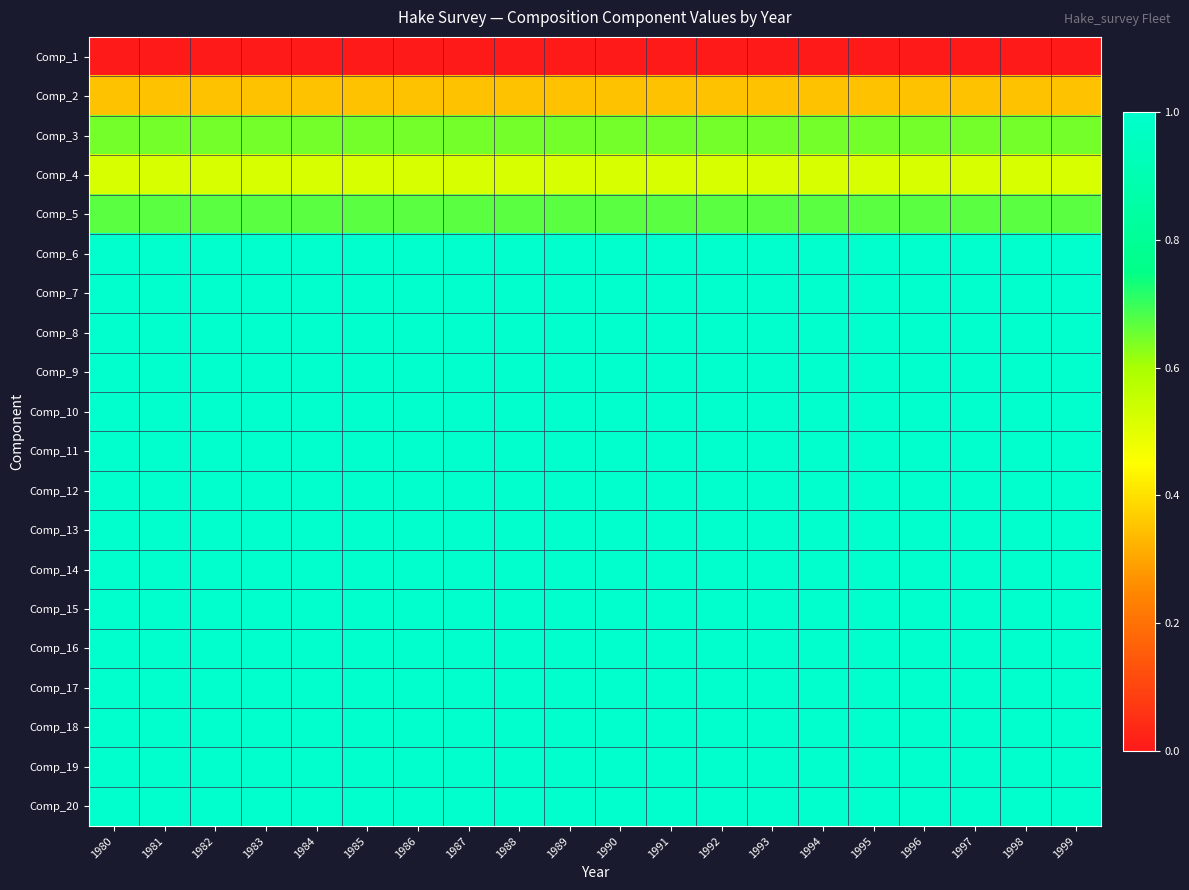

Reading left to right, transcribe all the data shown in this chart.

Comp_1: 1980=0.0	1981=0.0	1982=0.0	1983=0.0	1984=0.0	1985=0.0	1986=0.0	1987=0.0	1988=0.0	1989=0.0	1990=0.0	1991=0.0	1992=0.0	1993=0.0	1994=0.0	1995=0.0	1996=0.0	1997=0.0	1998=0.0	1999=0.0
Comp_2: 1980=0.4	1981=0.4	1982=0.4	1983=0.4	1984=0.4	1985=0.4	1986=0.4	1987=0.4	1988=0.4	1989=0.4	1990=0.4	1991=0.4	1992=0.4	1993=0.4	1994=0.4	1995=0.4	1996=0.4	1997=0.4	1998=0.4	1999=0.4
Comp_3: 1980=0.6	1981=0.6	1982=0.6	1983=0.6	1984=0.6	1985=0.6	1986=0.6	1987=0.6	1988=0.6	1989=0.6	1990=0.6	1991=0.6	1992=0.6	1993=0.6	1994=0.6	1995=0.6	1996=0.6	1997=0.6	1998=0.6	1999=0.6
Comp_4: 1980=0.5	1981=0.5	1982=0.5	1983=0.5	1984=0.5	1985=0.5	1986=0.5	1987=0.5	1988=0.5	1989=0.5	1990=0.5	1991=0.5	1992=0.5	1993=0.5	1994=0.5	1995=0.5	1996=0.5	1997=0.5	1998=0.5	1999=0.5
Comp_5: 1980=0.7	1981=0.7	1982=0.7	1983=0.7	1984=0.7	1985=0.7	1986=0.7	1987=0.7	1988=0.7	1989=0.7	1990=0.7	1991=0.7	1992=0.7	1993=0.7	1994=0.7	1995=0.7	1996=0.7	1997=0.7	1998=0.7	1999=0.7
Comp_6: 1980=1.0	1981=1.0	1982=1.0	1983=1.0	1984=1.0	1985=1.0	1986=1.0	1987=1.0	1988=1.0	1989=1.0	1990=1.0	1991=1.0	1992=1.0	1993=1.0	1994=1.0	1995=1.0	1996=1.0	1997=1.0	1998=1.0	1999=1.0
Comp_7: 1980=1.0	1981=1.0	1982=1.0	1983=1.0	1984=1.0	1985=1.0	1986=1.0	1987=1.0	1988=1.0	1989=1.0	1990=1.0	1991=1.0	1992=1.0	1993=1.0	1994=1.0	1995=1.0	1996=1.0	1997=1.0	1998=1.0	1999=1.0
Comp_8: 1980=1.0	1981=1.0	1982=1.0	1983=1.0	1984=1.0	1985=1.0	1986=1.0	1987=1.0	1988=1.0	1989=1.0	1990=1.0	1991=1.0	1992=1.0	1993=1.0	1994=1.0	1995=1.0	1996=1.0	1997=1.0	1998=1.0	1999=1.0
Comp_9: 1980=1.0	1981=1.0	1982=1.0	1983=1.0	1984=1.0	1985=1.0	1986=1.0	1987=1.0	1988=1.0	1989=1.0	1990=1.0	1991=1.0	1992=1.0	1993=1.0	1994=1.0	1995=1.0	1996=1.0	1997=1.0	1998=1.0	1999=1.0
Comp_10: 1980=1.0	1981=1.0	1982=1.0	1983=1.0	1984=1.0	1985=1.0	1986=1.0	1987=1.0	1988=1.0	1989=1.0	1990=1.0	1991=1.0	1992=1.0	1993=1.0	1994=1.0	1995=1.0	1996=1.0	1997=1.0	1998=1.0	1999=1.0
Comp_11: 1980=1.0	1981=1.0	1982=1.0	1983=1.0	1984=1.0	1985=1.0	1986=1.0	1987=1.0	1988=1.0	1989=1.0	1990=1.0	1991=1.0	1992=1.0	1993=1.0	1994=1.0	1995=1.0	1996=1.0	1997=1.0	1998=1.0	1999=1.0
Comp_12: 1980=1.0	1981=1.0	1982=1.0	1983=1.0	1984=1.0	1985=1.0	1986=1.0	1987=1.0	1988=1.0	1989=1.0	1990=1.0	1991=1.0	1992=1.0	1993=1.0	1994=1.0	1995=1.0	1996=1.0	1997=1.0	1998=1.0	1999=1.0
Comp_13: 1980=1.0	1981=1.0	1982=1.0	1983=1.0	1984=1.0	1985=1.0	1986=1.0	1987=1.0	1988=1.0	1989=1.0	1990=1.0	1991=1.0	1992=1.0	1993=1.0	1994=1.0	1995=1.0	1996=1.0	1997=1.0	1998=1.0	1999=1.0
Comp_14: 1980=1.0	1981=1.0	1982=1.0	1983=1.0	1984=1.0	1985=1.0	1986=1.0	1987=1.0	1988=1.0	1989=1.0	1990=1.0	1991=1.0	1992=1.0	1993=1.0	1994=1.0	1995=1.0	1996=1.0	1997=1.0	1998=1.0	1999=1.0
Comp_15: 1980=1.0	1981=1.0	1982=1.0	1983=1.0	1984=1.0	1985=1.0	1986=1.0	1987=1.0	1988=1.0	1989=1.0	1990=1.0	1991=1.0	1992=1.0	1993=1.0	1994=1.0	1995=1.0	1996=1.0	1997=1.0	1998=1.0	1999=1.0
Comp_16: 1980=1.0	1981=1.0	1982=1.0	1983=1.0	1984=1.0	1985=1.0	1986=1.0	1987=1.0	1988=1.0	1989=1.0	1990=1.0	1991=1.0	1992=1.0	1993=1.0	1994=1.0	1995=1.0	1996=1.0	1997=1.0	1998=1.0	1999=1.0
Comp_17: 1980=1.0	1981=1.0	1982=1.0	1983=1.0	1984=1.0	1985=1.0	1986=1.0	1987=1.0	1988=1.0	1989=1.0	1990=1.0	1991=1.0	1992=1.0	1993=1.0	1994=1.0	1995=1.0	1996=1.0	1997=1.0	1998=1.0	1999=1.0
Comp_18: 1980=1.0	1981=1.0	1982=1.0	1983=1.0	1984=1.0	1985=1.0	1986=1.0	1987=1.0	1988=1.0	1989=1.0	1990=1.0	1991=1.0	1992=1.0	1993=1.0	1994=1.0	1995=1.0	1996=1.0	1997=1.0	1998=1.0	1999=1.0
Comp_19: 1980=1.0	1981=1.0	1982=1.0	1983=1.0	1984=1.0	1985=1.0	1986=1.0	1987=1.0	1988=1.0	1989=1.0	1990=1.0	1991=1.0	1992=1.0	1993=1.0	1994=1.0	1995=1.0	1996=1.0	1997=1.0	1998=1.0	1999=1.0
Comp_20: 1980=1.0	1981=1.0	1982=1.0	1983=1.0	1984=1.0	1985=1.0	1986=1.0	1987=1.0	1988=1.0	1989=1.0	1990=1.0	1991=1.0	1992=1.0	1993=1.0	1994=1.0	1995=1.0	1996=1.0	1997=1.0	1998=1.0	1999=1.0